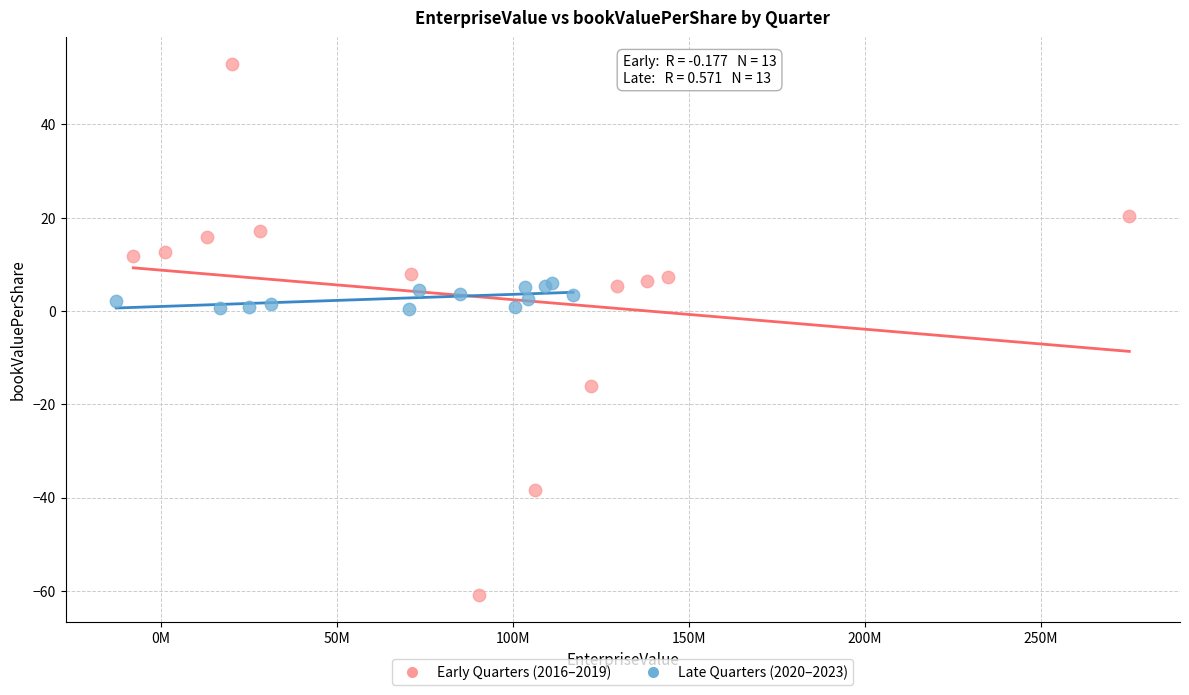

Which series reaches the maximum Y coordinate?

Early Quarters (2016–2019)